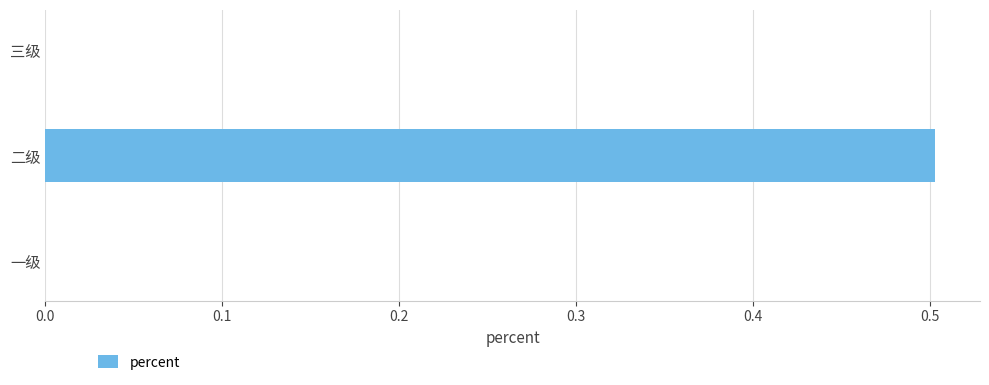

Count the number of data series in this chart.

1